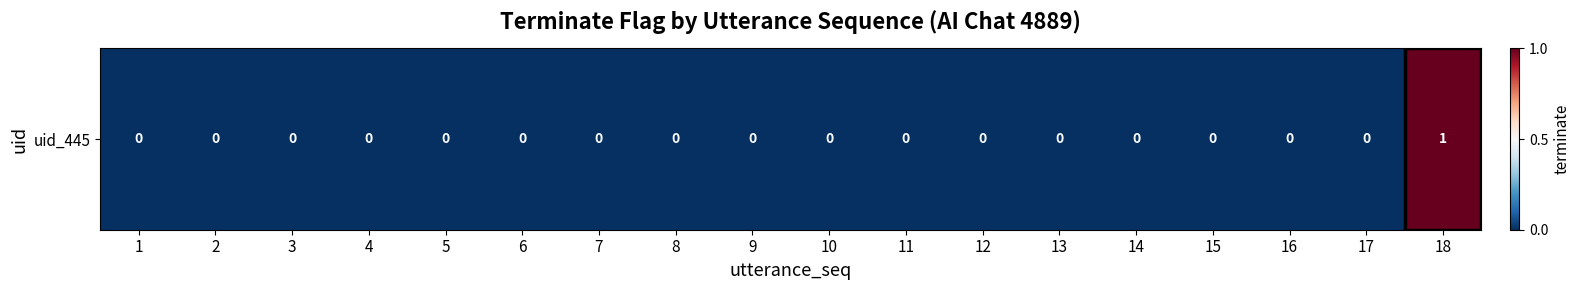

Which category has the highest value across all series?

18